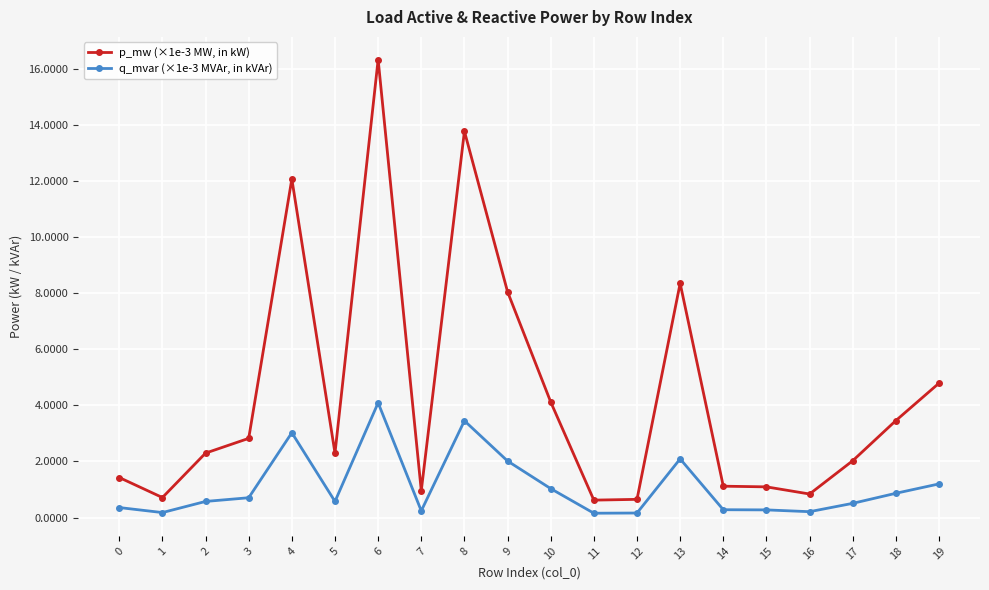

What is the value of the q_mvar (×1e-3 MVAr, in kVAr) point at the 13th from the left?

0.2